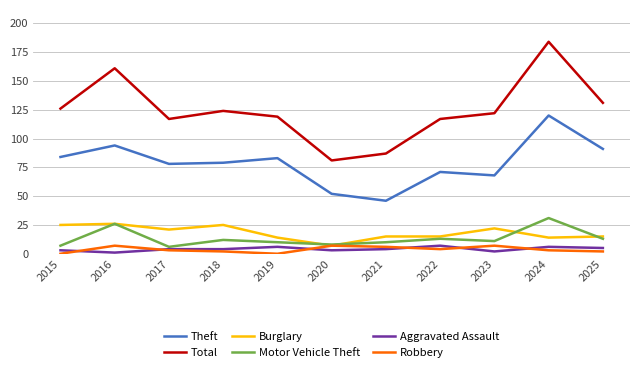

True or false: Theft and Motor Vehicle Theft intersect in this chart.

False